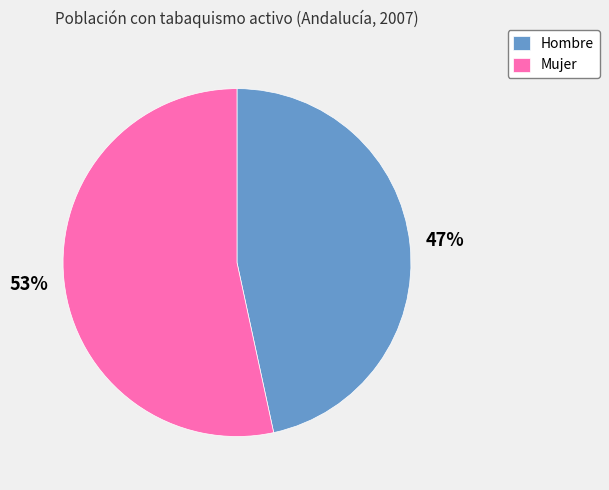

Does Hombre account for over 50% of the chart?

No